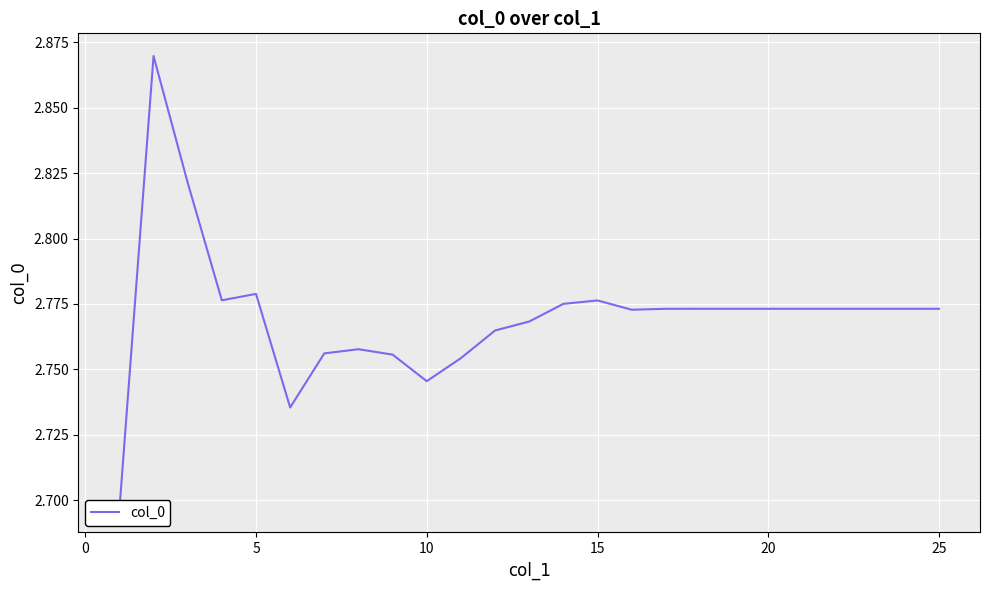

How many points are higher than both their immediate neighbors (excluding endpoints)?

4